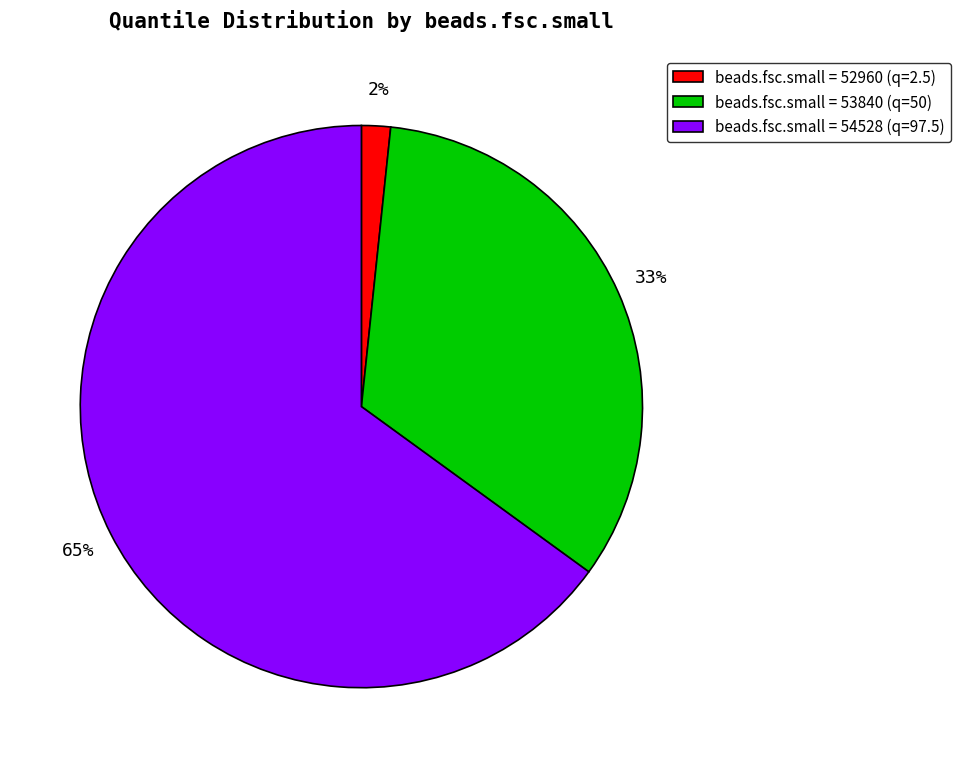

To the nearest percent, what is the average slice percentage?

33%